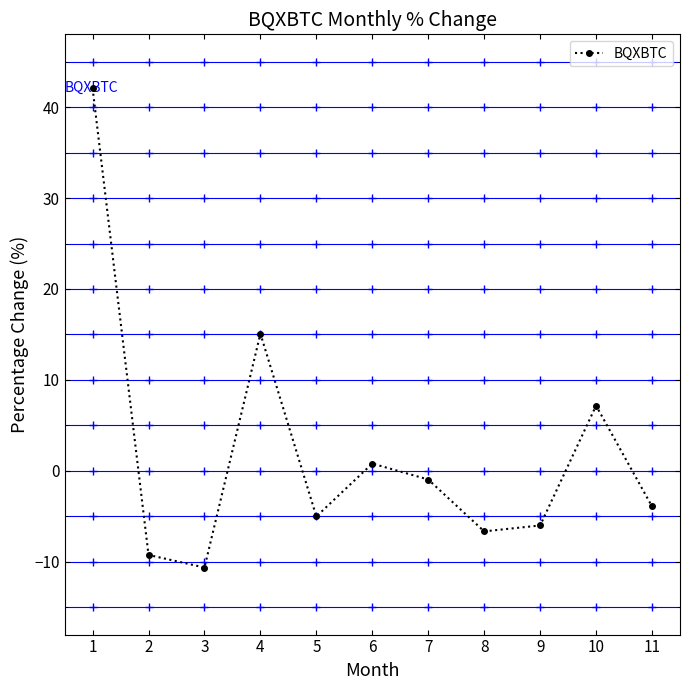

Is it true that the value at 6 is 0.8?

True